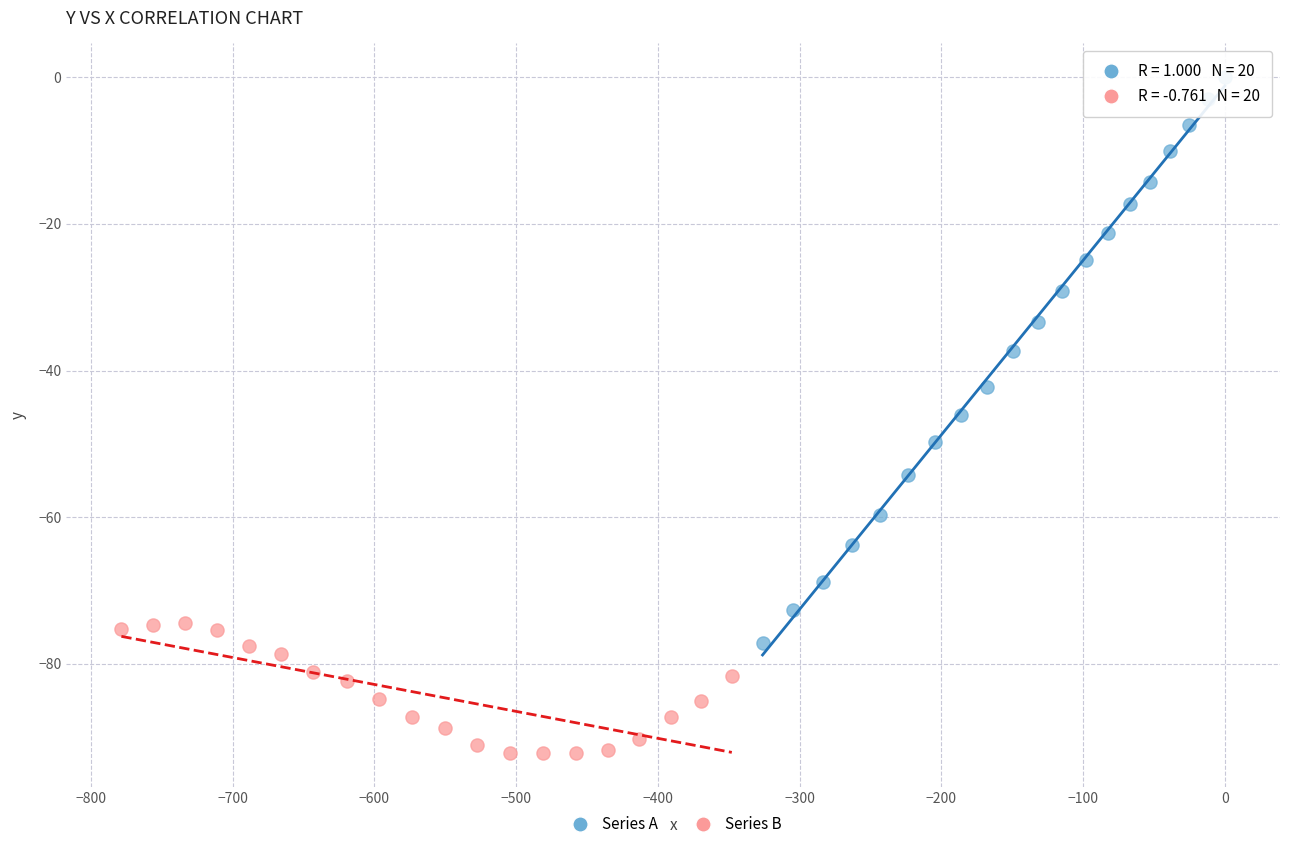

Which series has the widest spread of Y values?

Series A